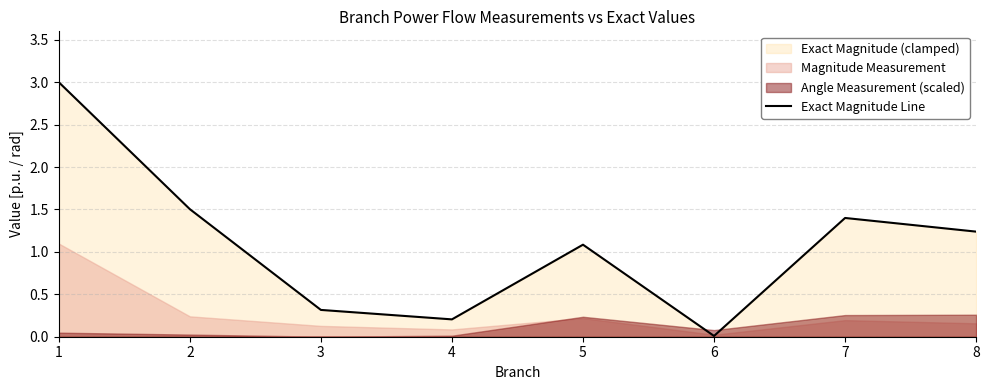

What is the difference between the second highest and minimum values?

1.5